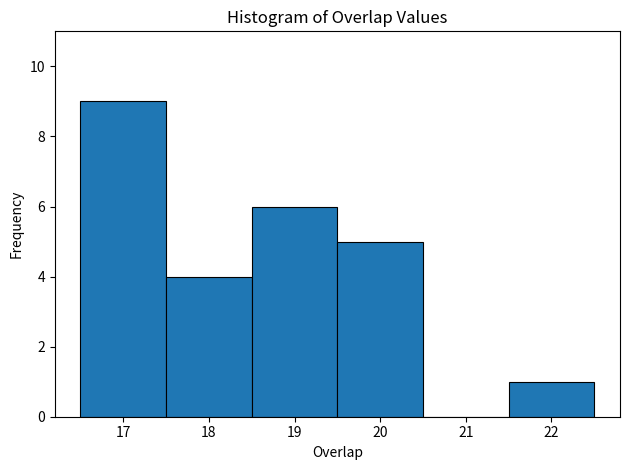

Reading left to right, transcribe this chart: for each bar, give the range it covers on the x-axis and its height. The values are not printed on the chart, so give them approximately, as read against the axis.

16.5 to 17.5: 9
17.5 to 18.5: 4
18.5 to 19.5: 6
19.5 to 20.5: 5
20.5 to 21.5: 0
21.5 to 22.5: 1